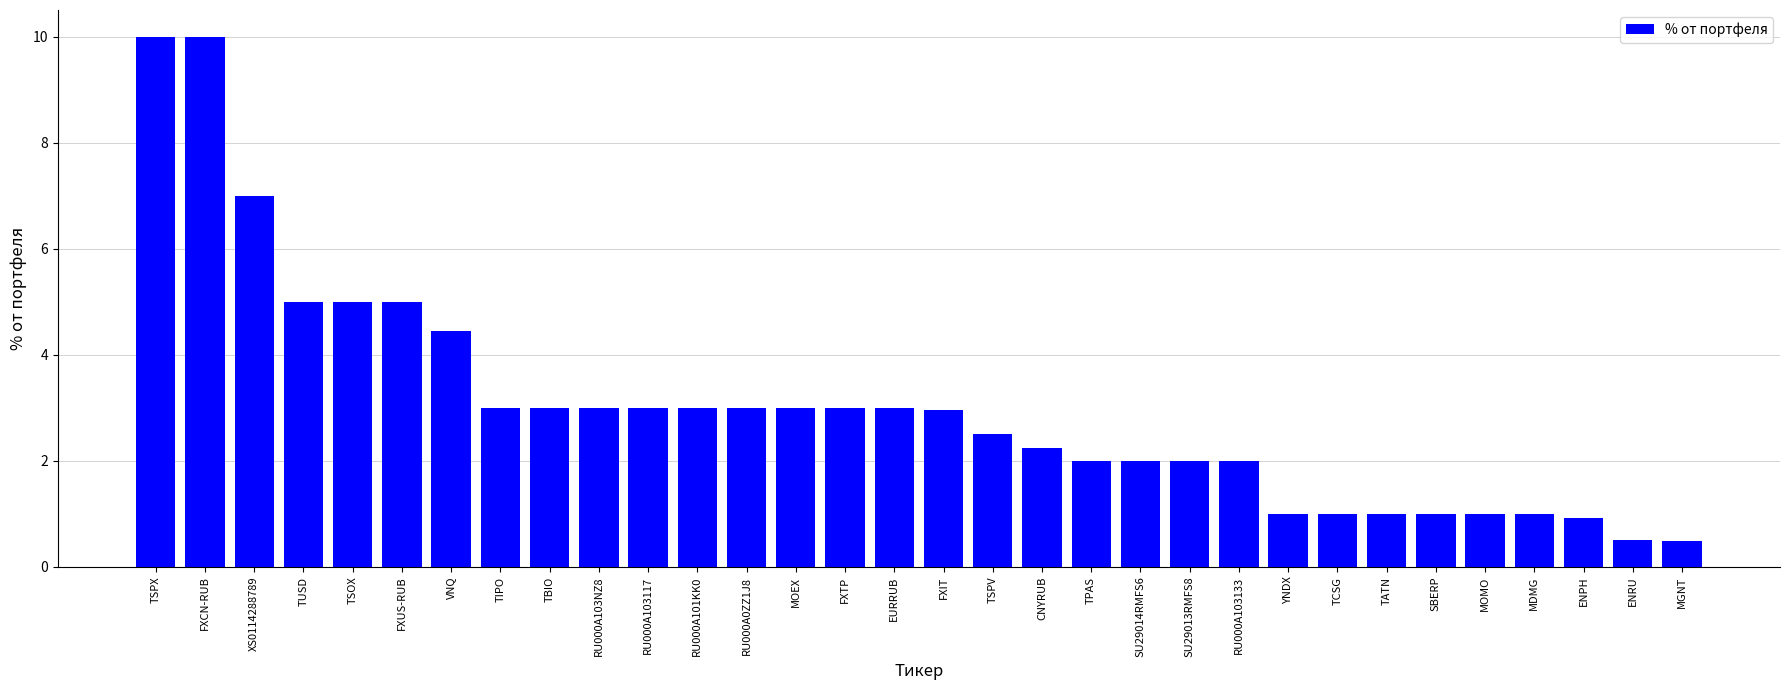

What is the difference between the second highest and second lowest values?

9.5